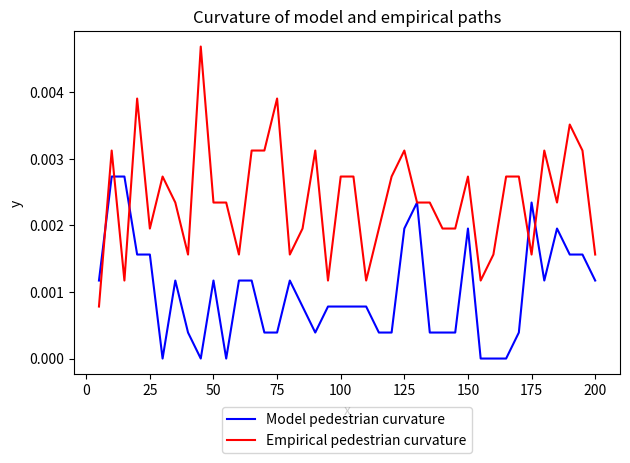

List the series in order of their peak value, highest first.

Empirical pedestrian curvature, Model pedestrian curvature